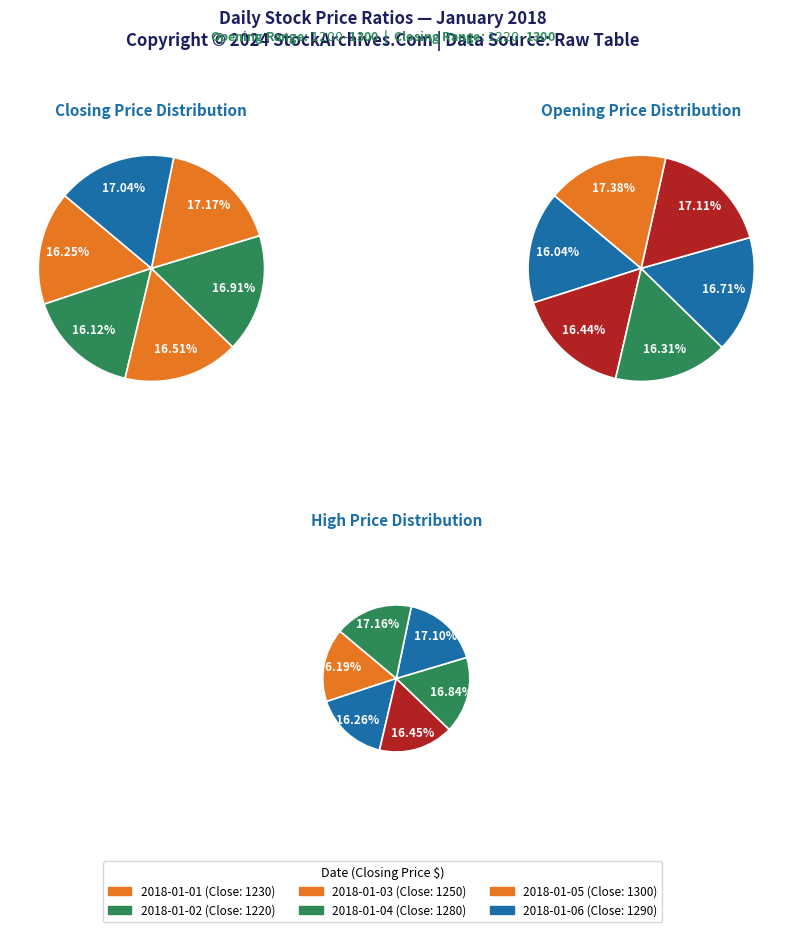

The 2018-01-03 slice represents 28% of the pie. True or false?

False